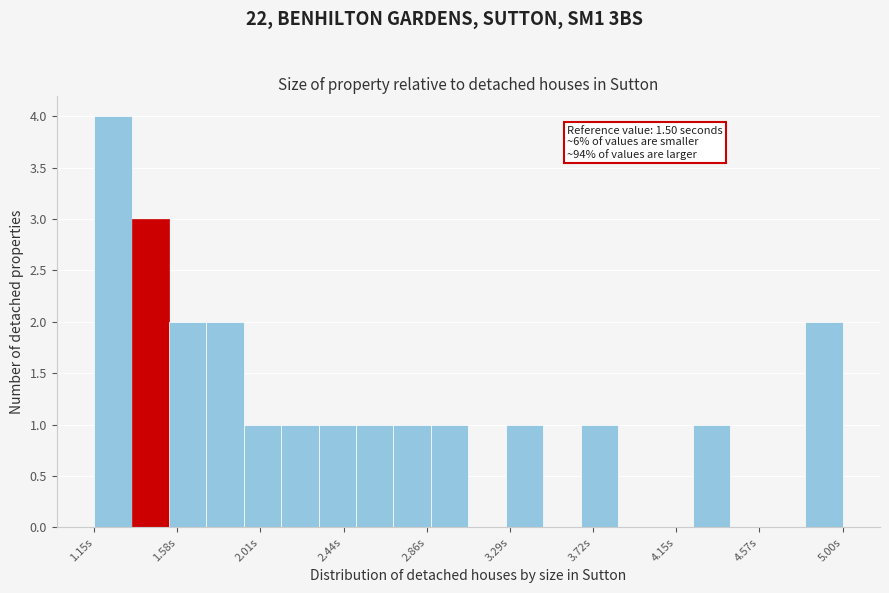

Around what value on the x-axis is the tallest bar? Give the approximate position of its centre, as read against the axis.

1.25